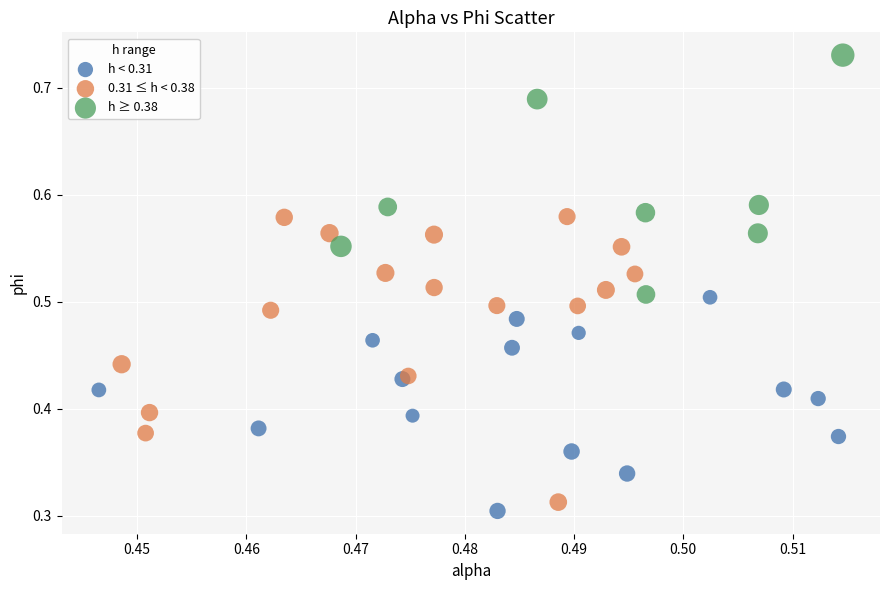

Which series reaches the minimum Y coordinate?

h < 0.31